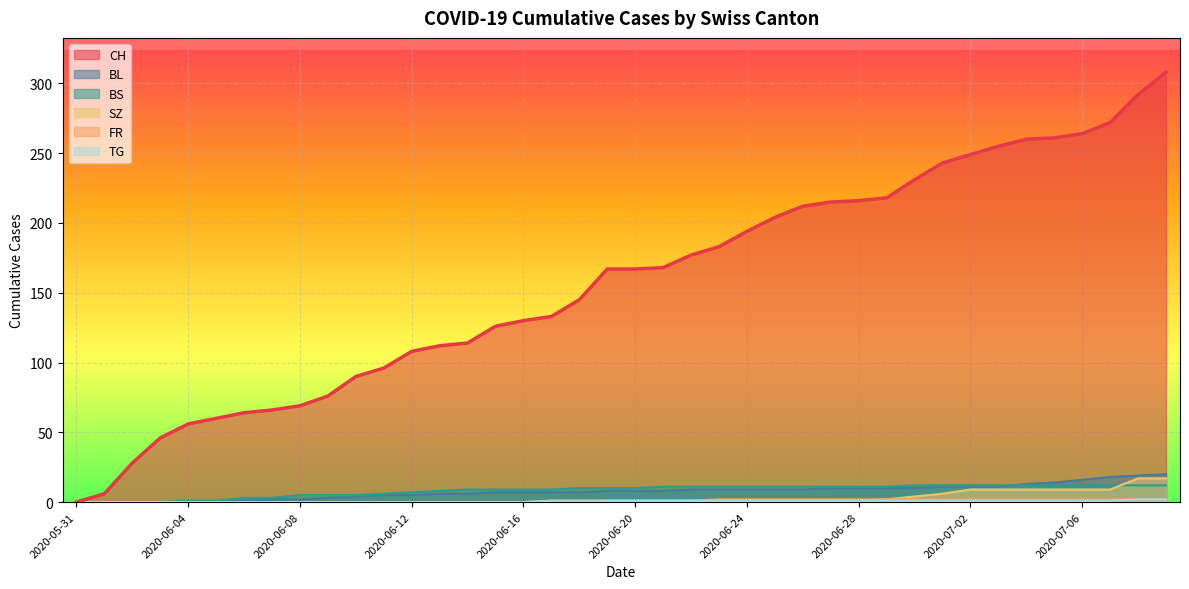

How many distinct data groups are displayed?

6